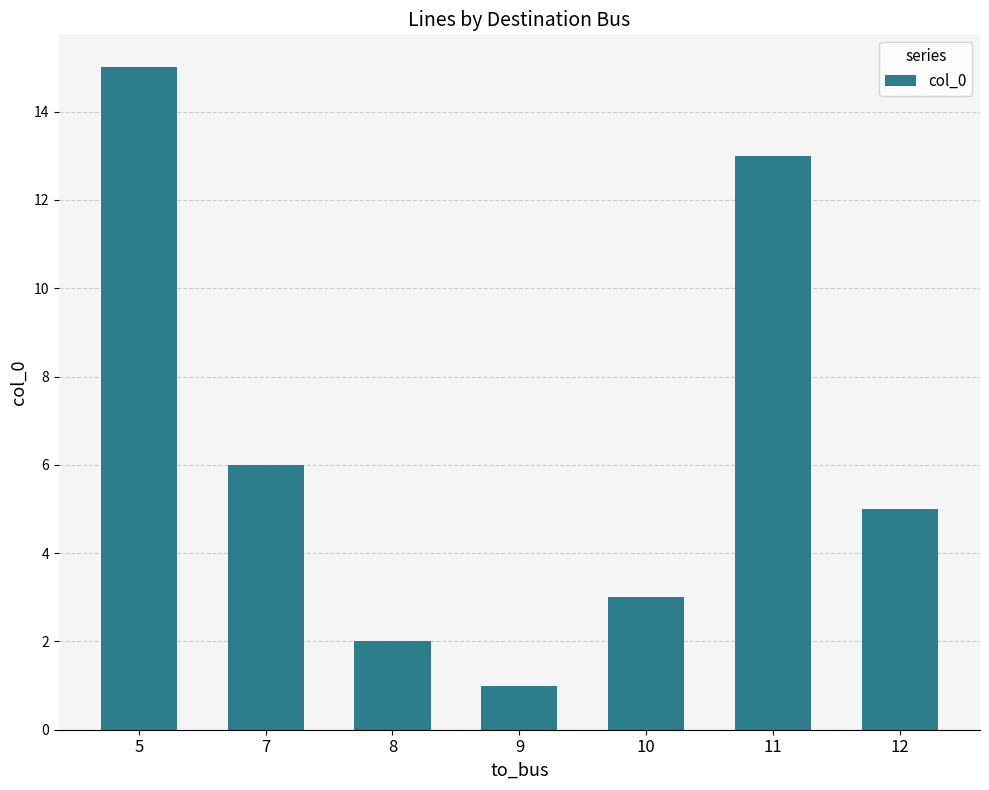

How many series are shown in this chart?

1